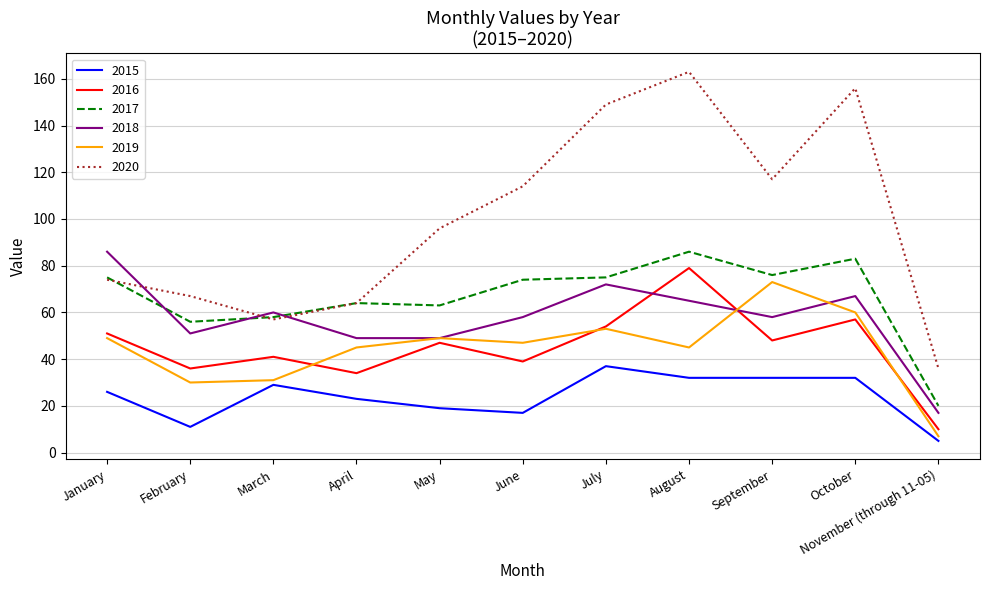

At which category is the sum across all series the highest?

August